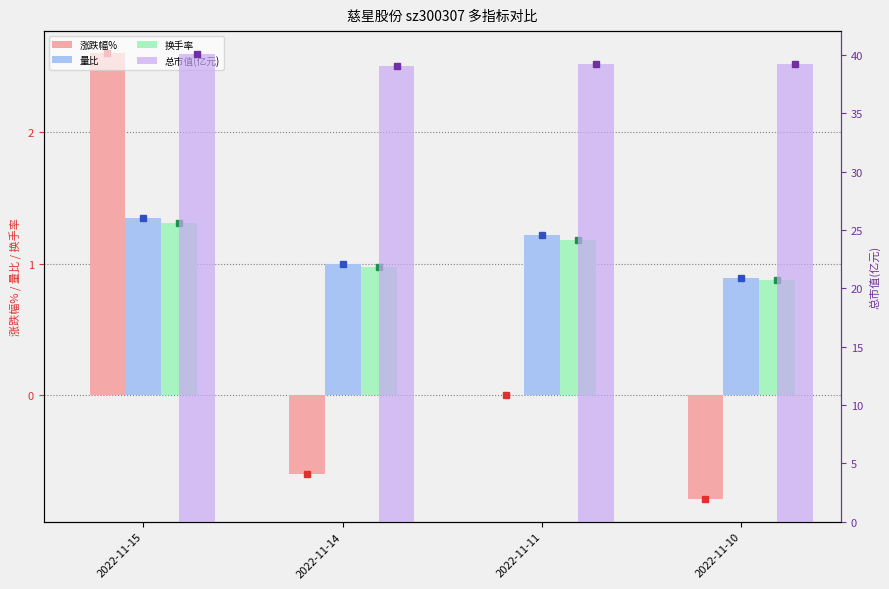

Which series has the widest spread of values?

涨跌幅%